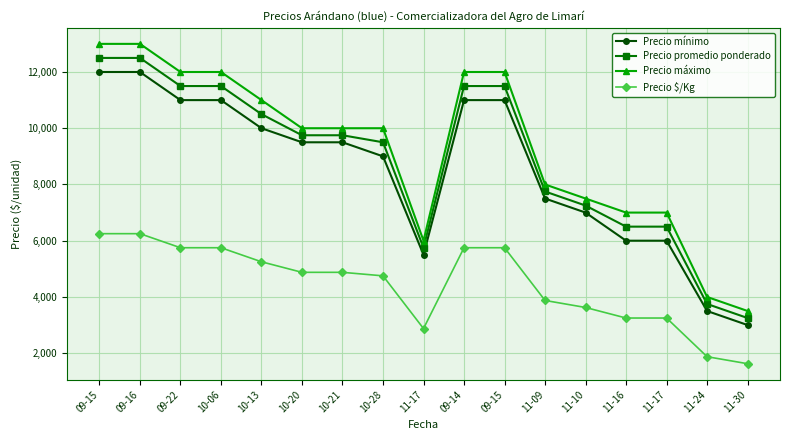

True or false: Precio máximo has a value of 3992 at 10-13.

False